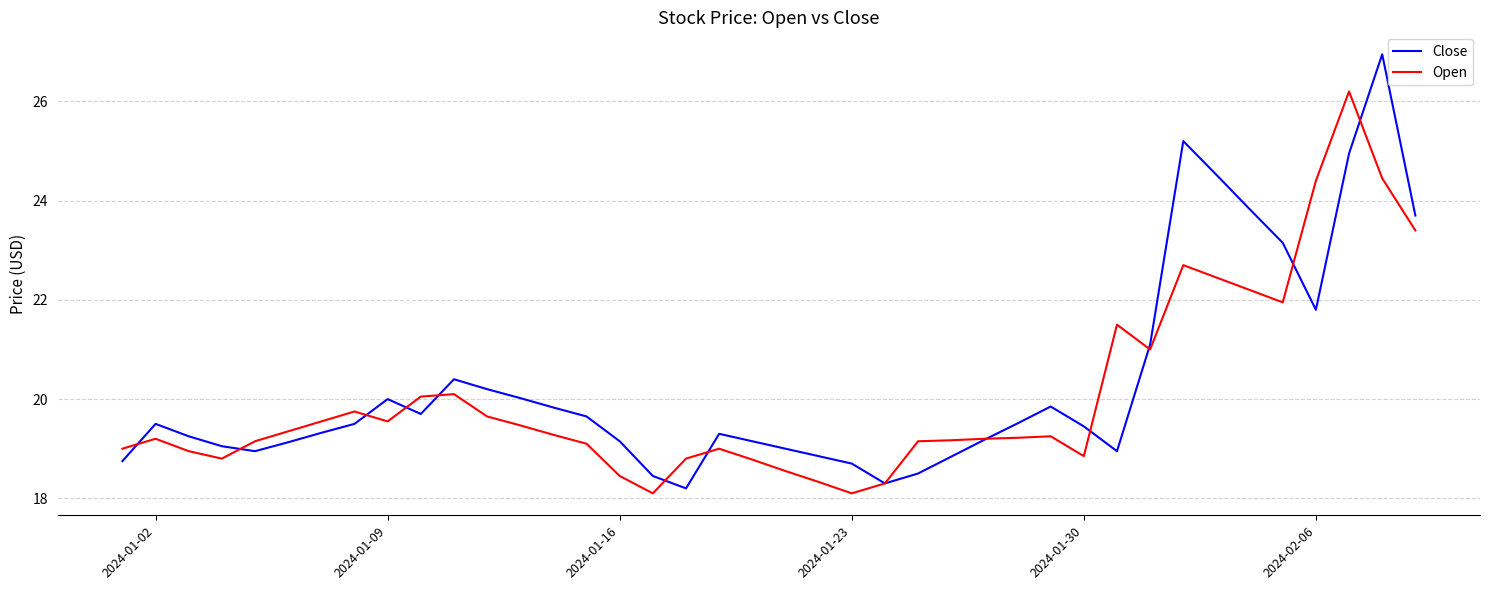

Rank the series by their maximum value, from lowest to highest.

Open, Close